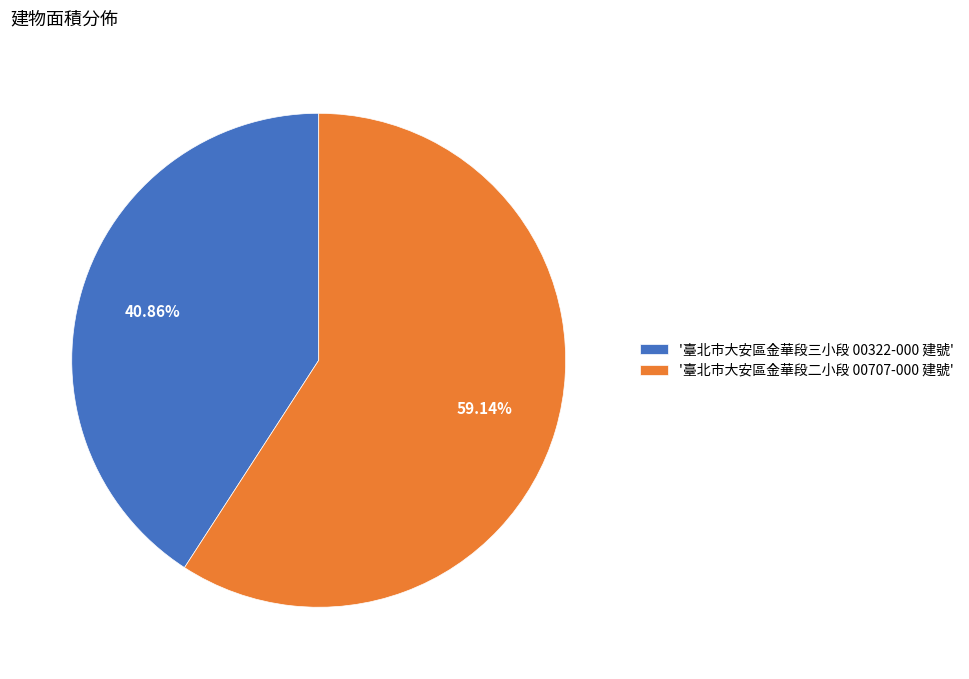

Is the sum of '臺北市大安區金華段三小段 00322-000 建號' and '臺北市大安區金華段二小段 00707-000 建號' greater than half?

Yes